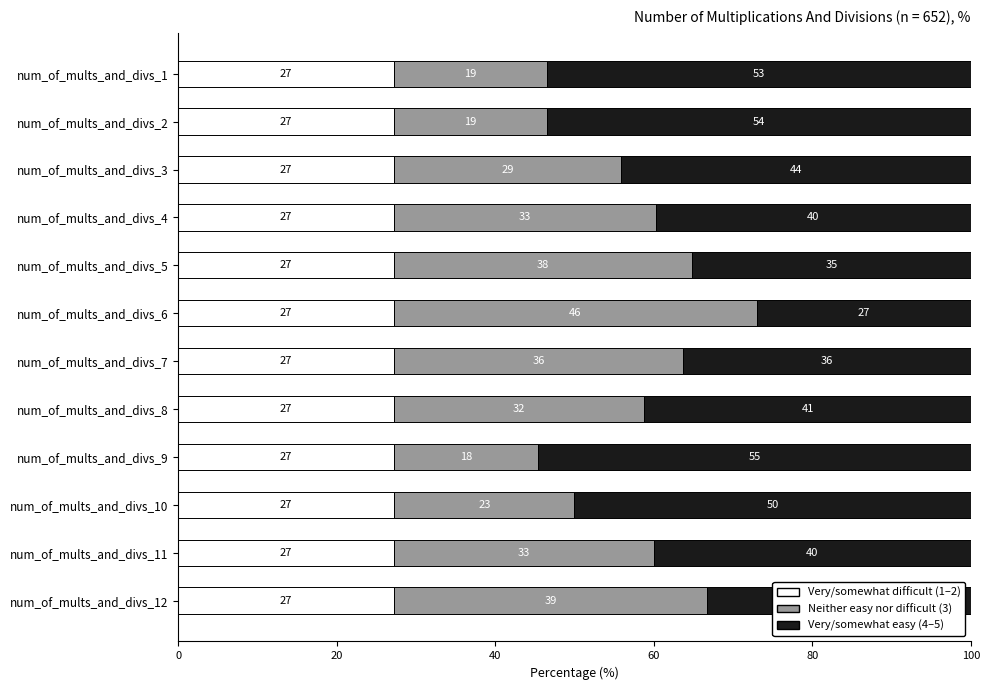

How many categories are shown in the chart?

12